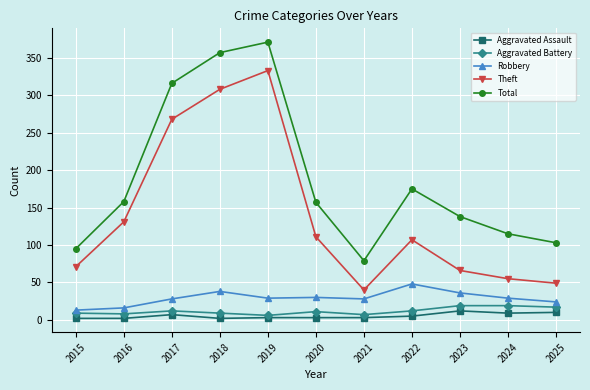

Does the chart display data point markers on the line(s)?

Yes